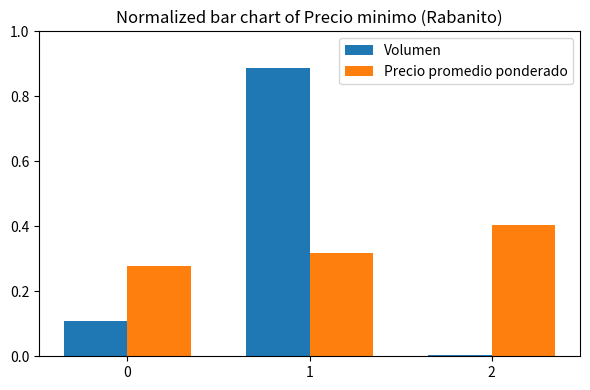

What are all the series names shown in the legend?

Volumen, Precio promedio ponderado